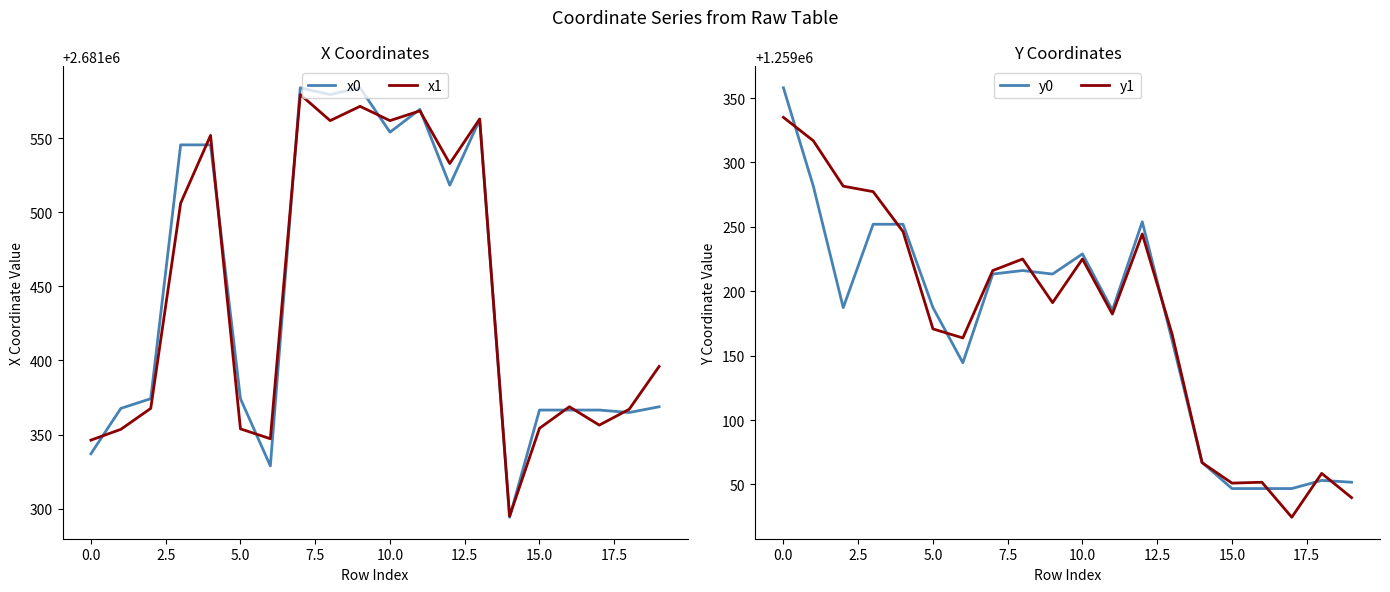

How many lines are shown in the chart?

4